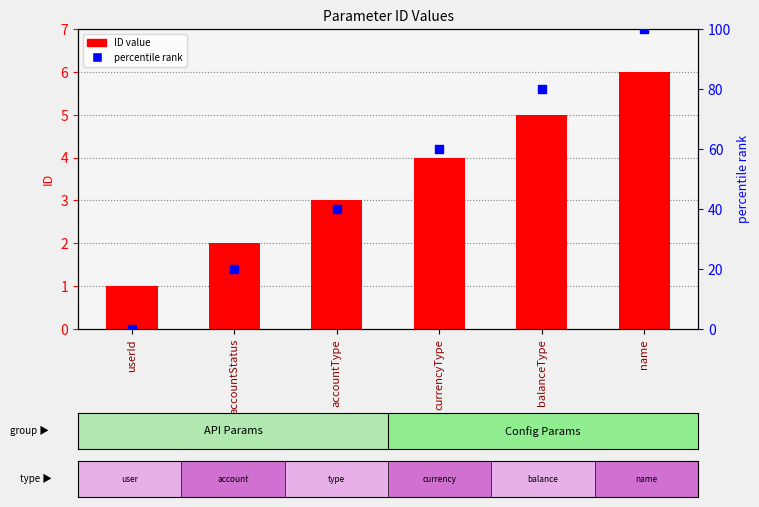

Which series has the widest spread of Y values?

percentile rank